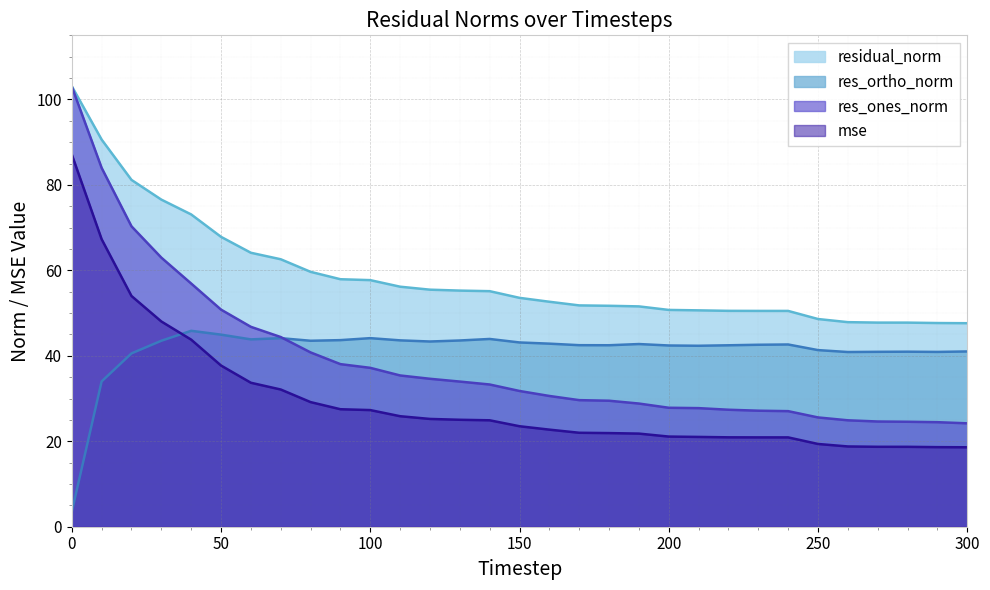

True or false: residual_norm has more than 2 interior local peaks.

False